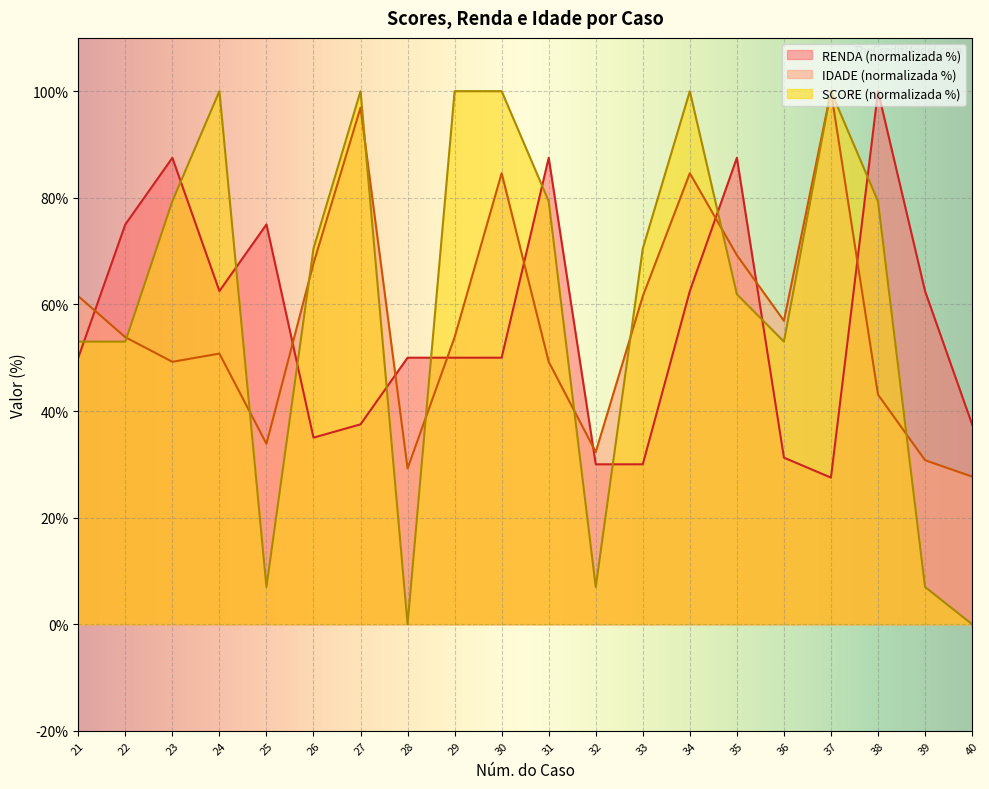

What is the sum of all RENDA values?

1128.8